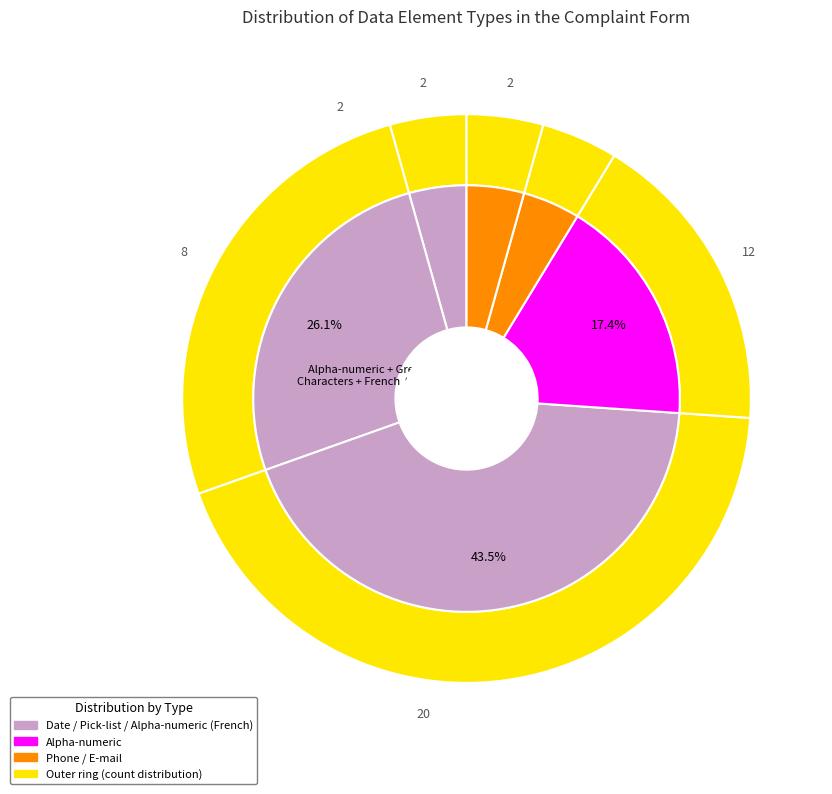

Is it true that Pick-list is 26% of the pie?

True